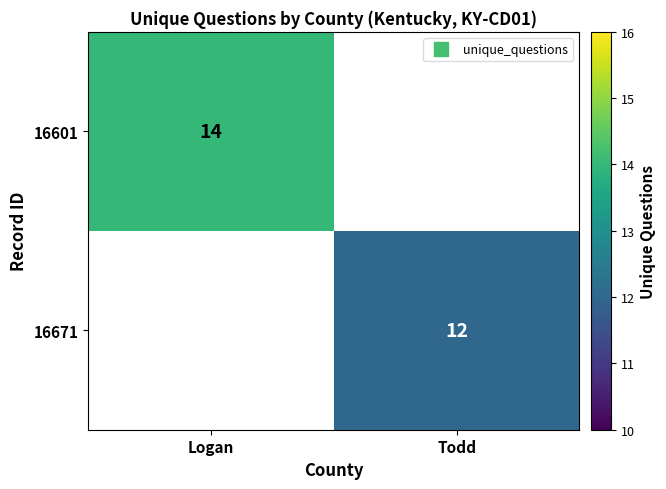

What is the sum of all 16601 values?

14